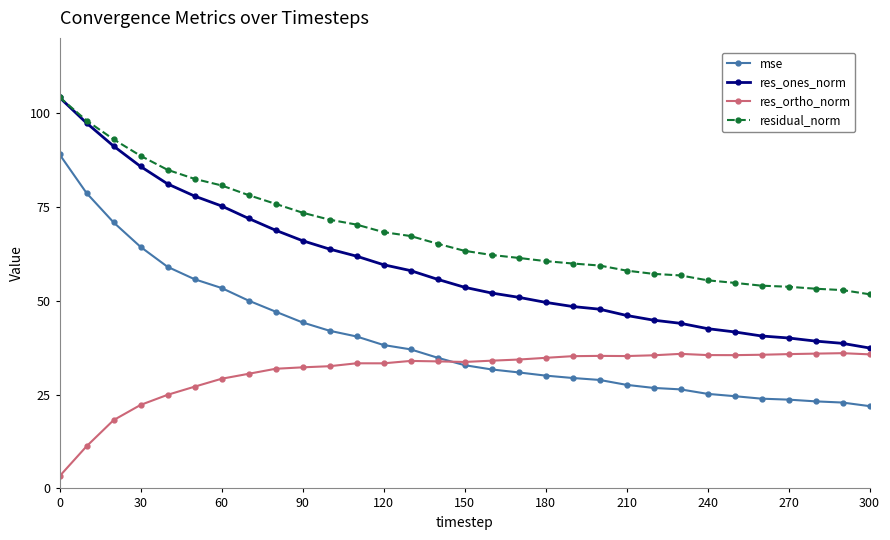

What is the difference between the maximum and minimum values in the res_ortho_norm series?

32.8